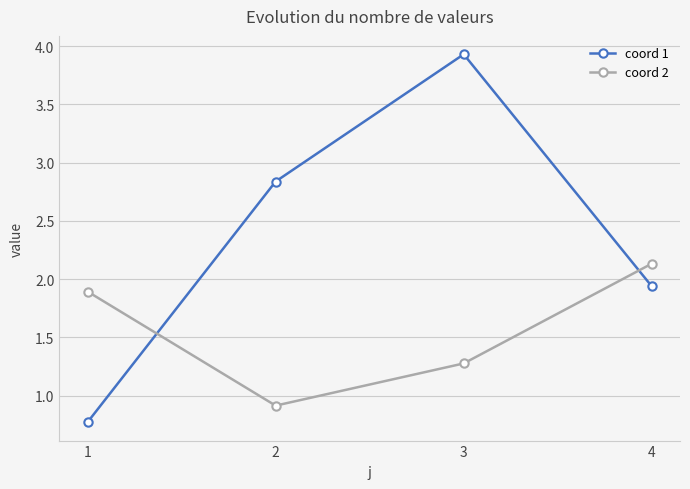

List the series in order of their overall mean, lowest first.

coord 2, coord 1